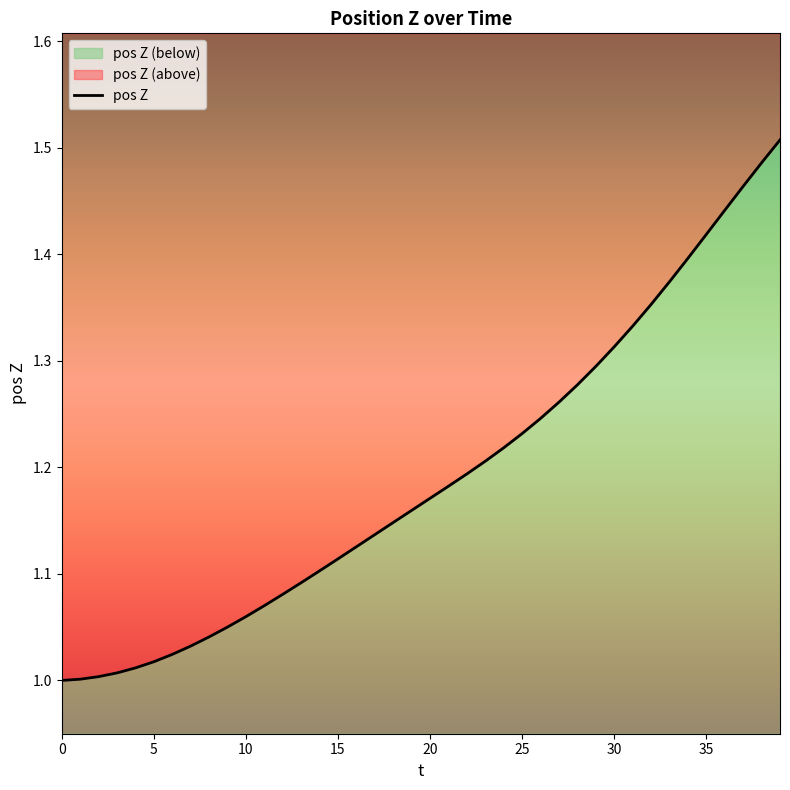

The chart shows a value of 0.9 at 35. True or false?

False